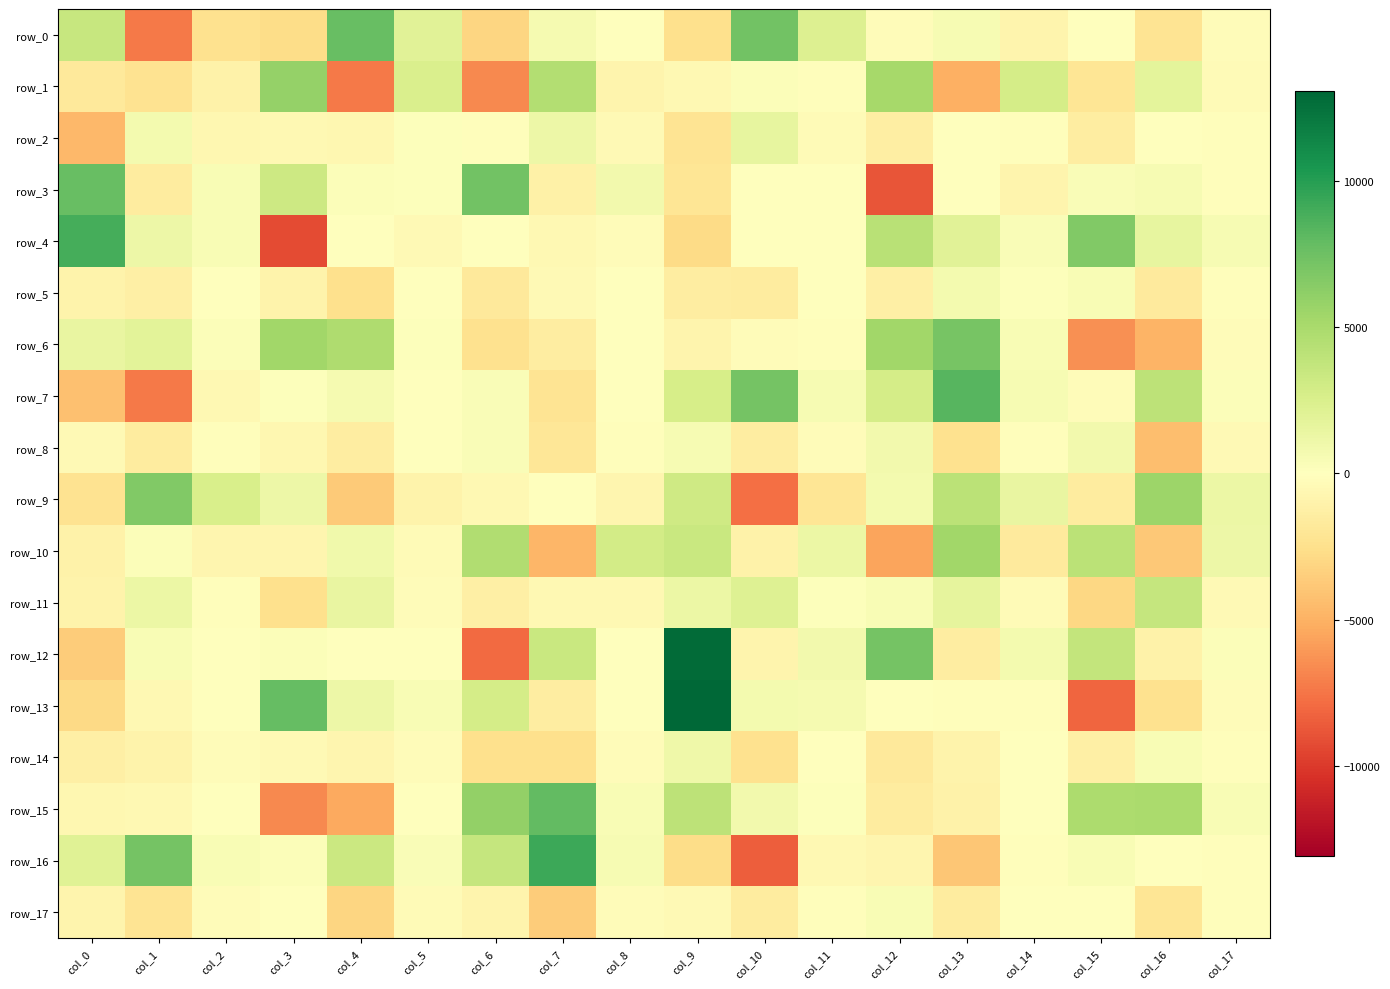

What is the difference between the maximum and minimum values in the row_10 series?

10946.3